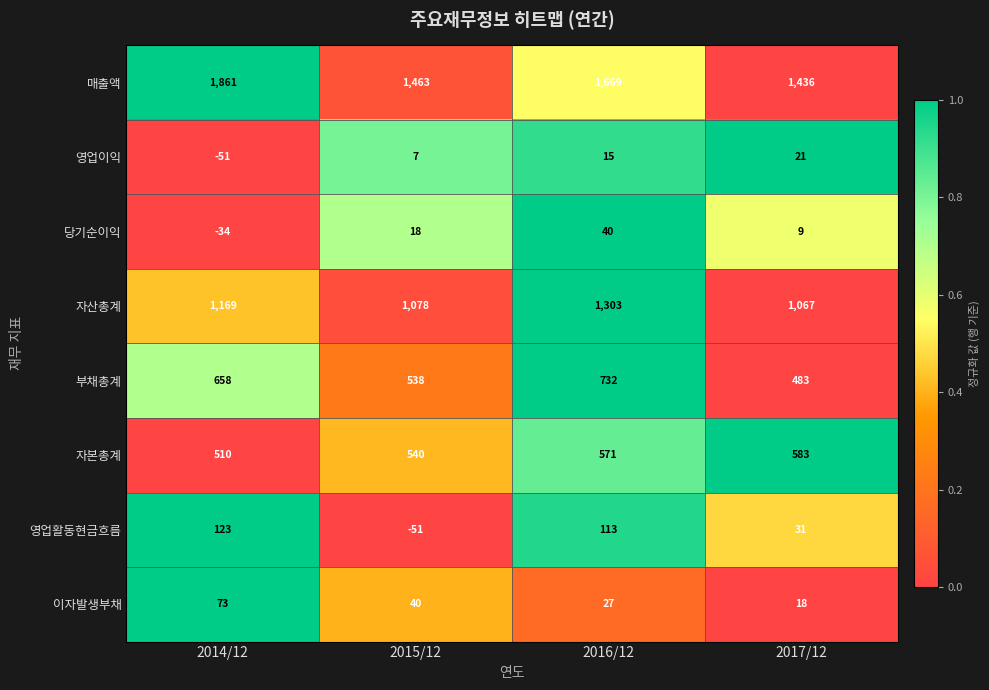

The value of 매출액 at 2016/12 is 2382. True or false?

False